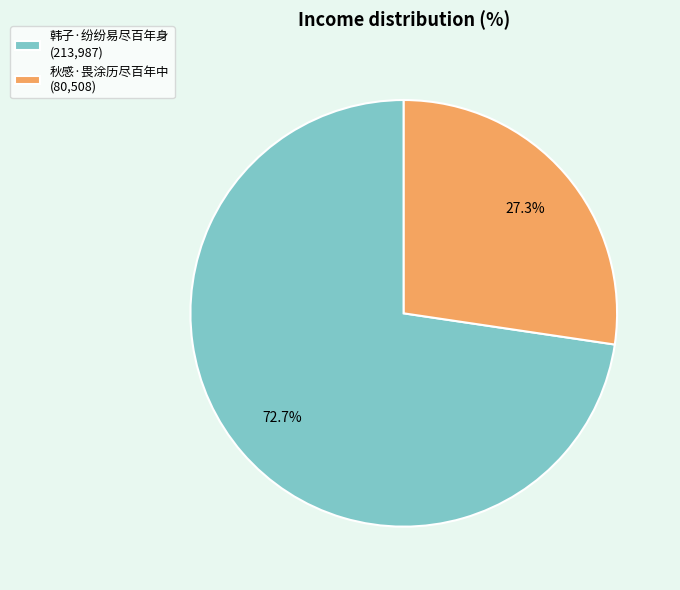

What is the total percentage of 韩子·纷纷易尽百年身 and 秋感·畏涂历尽百年中?

100.0%